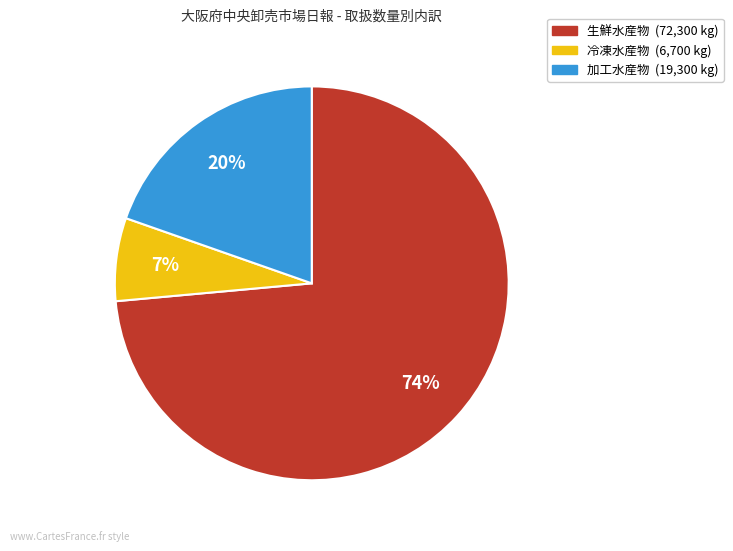

To the nearest percent, what portion does 冷凍水産物 represent?

7%